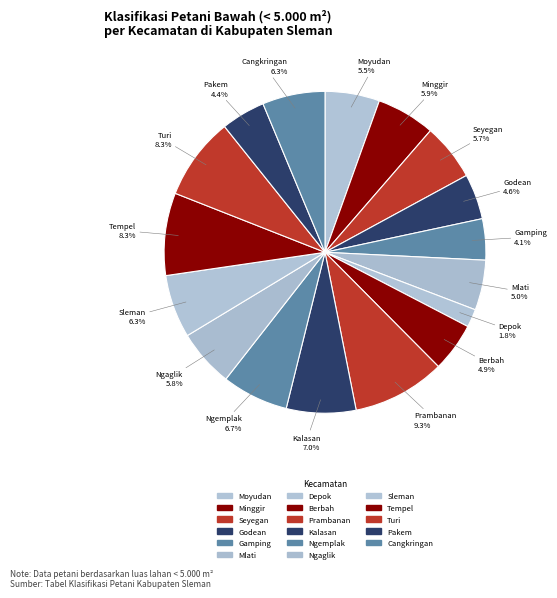

Is Godean the majority of the pie?

No